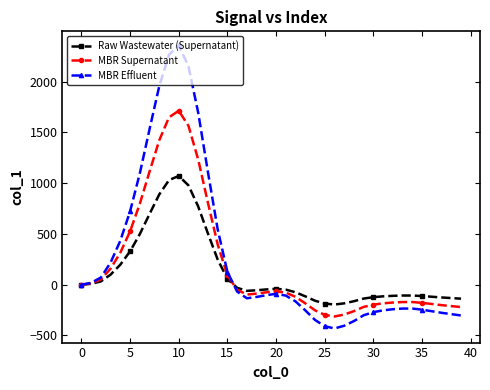

How many lines are shown in the chart?

3